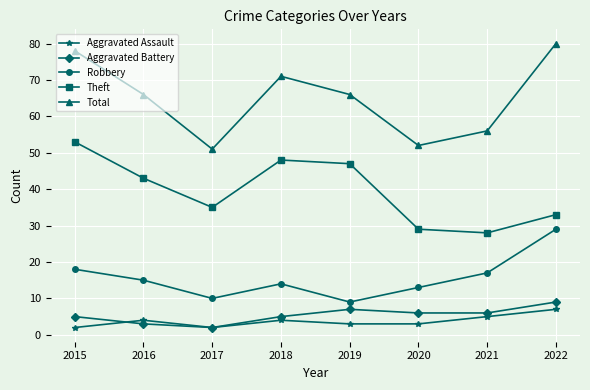

Which series has the largest range (max minus min)?

Total